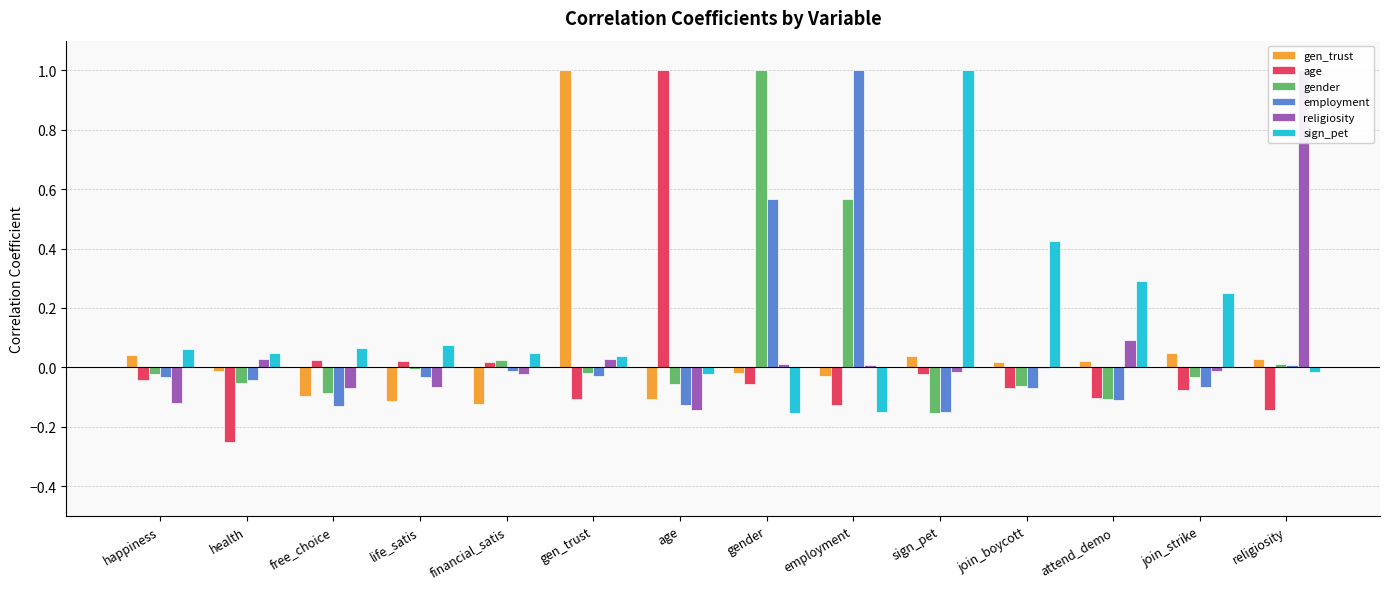

Which series has the largest range (max minus min)?

age